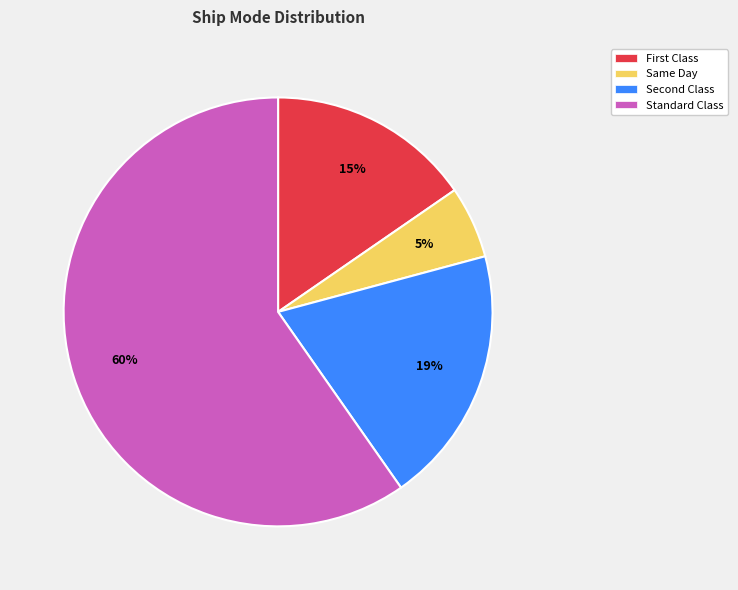

Which category accounts for the majority?

Standard Class